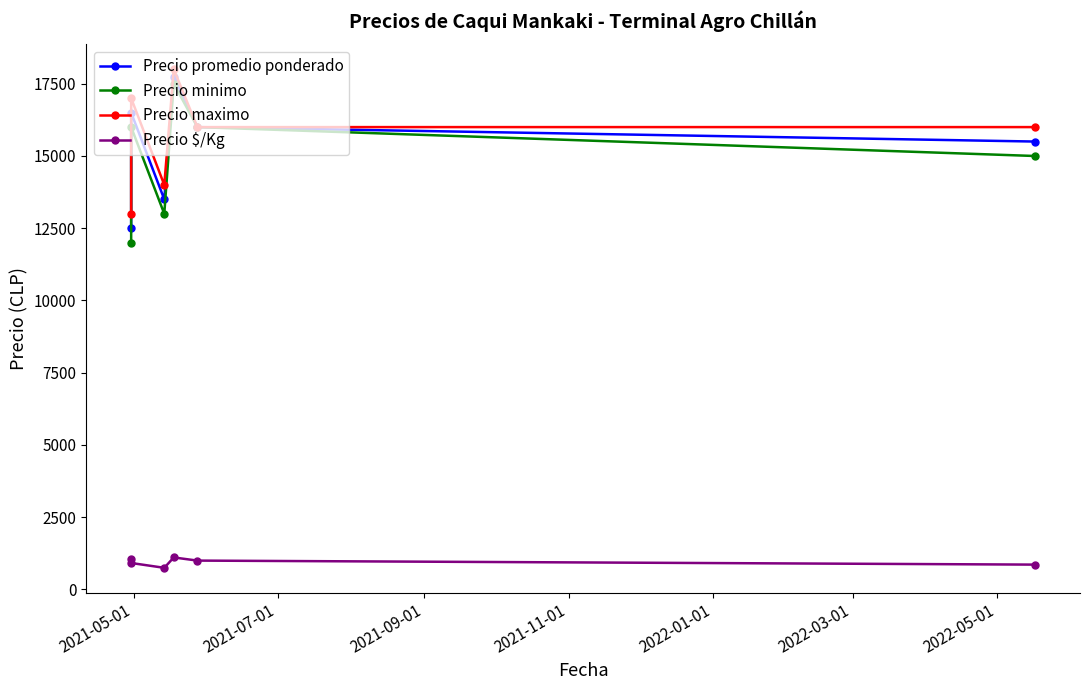

What is the difference between the maximum and minimum values in the Precio minimo series?

5500